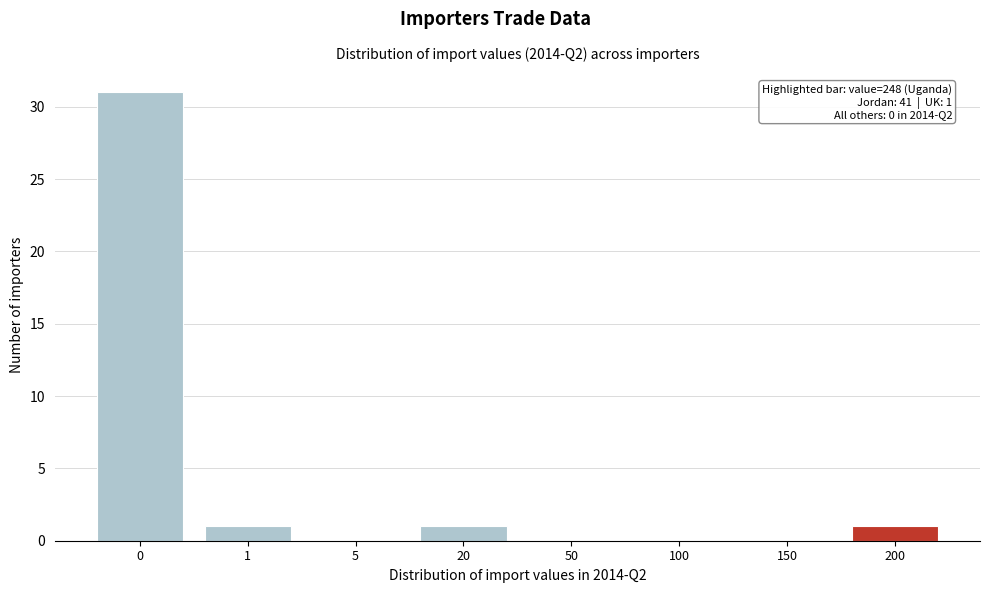

Reading left to right, what are all the values shown in this chart?

0=31	1=1	5=0	20=1	50=0	100=0	150=0	200=1